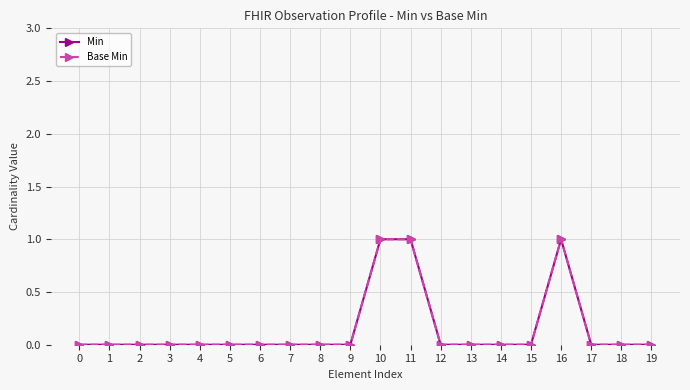

Reading right to left, what are all the values shown in this chart?

Min: 19=0	18=0	17=0	16=1	15=0	14=0	13=0	12=0	11=1	10=1	9=0	8=0	7=0	6=0	5=0	4=0	3=0	2=0	1=0	0=0
Base Min: 19=0	18=0	17=0	16=1	15=0	14=0	13=0	12=0	11=1	10=1	9=0	8=0	7=0	6=0	5=0	4=0	3=0	2=0	1=0	0=0